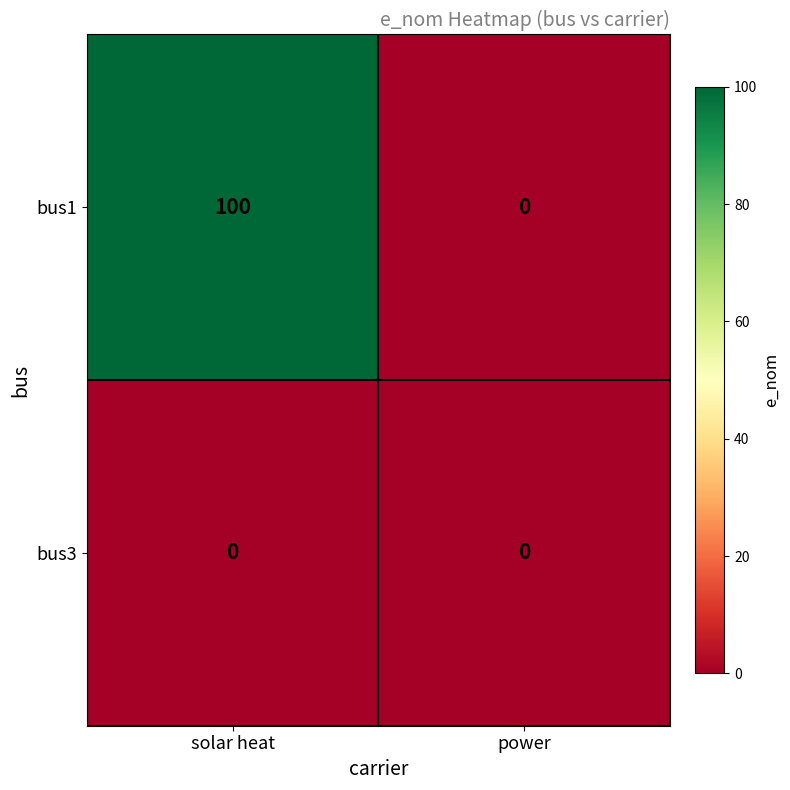

Reading left to right, list all the values displayed in this chart.

bus1: 100	0
bus3: 0	0